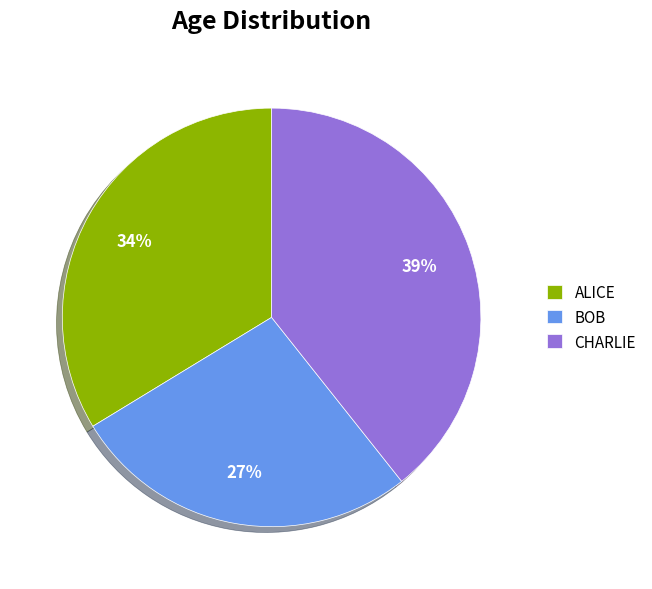

Approximately how many times larger is the value at ALICE compared to CHARLIE?

0.9